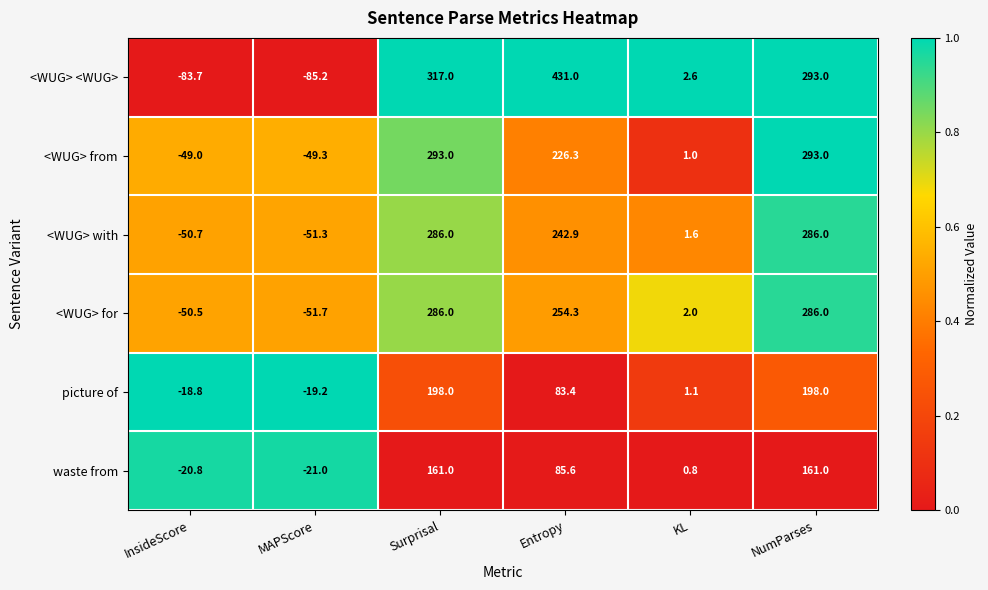

Rank the series at Entropy from lowest to highest value.

picture of, waste from, <WUG> from, <WUG> with, <WUG> for, <WUG> <WUG>